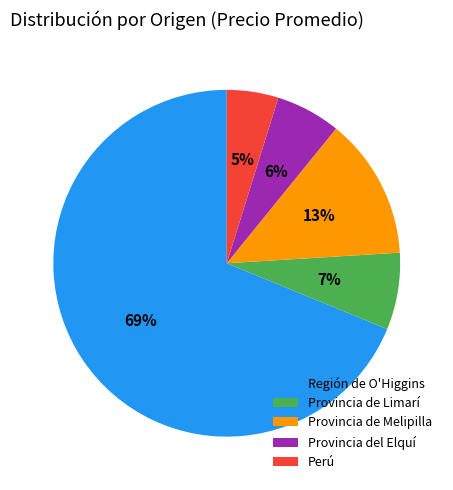

To the nearest percent, what percentage of the pie is Región de O'Higgins?

69%